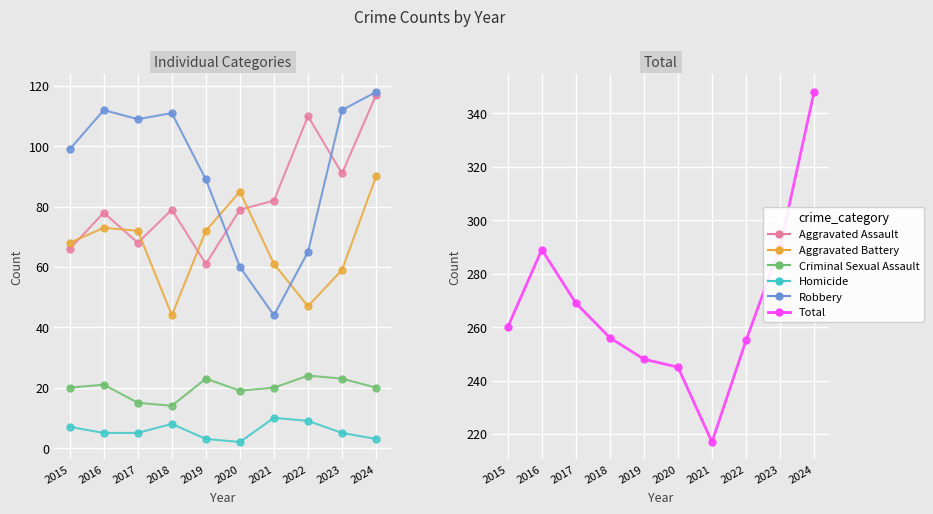

Rank the series by their maximum value, from highest to lowest.

Total, Robbery, Aggravated Assault, Aggravated Battery, Criminal Sexual Assault, Homicide